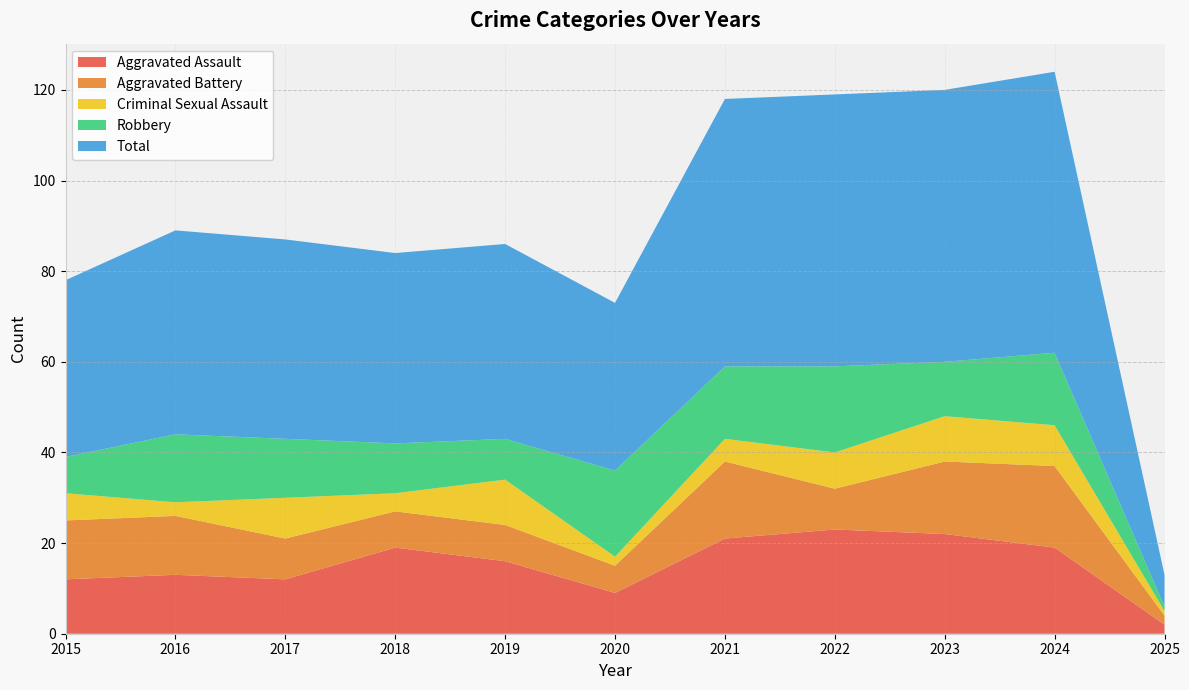

Reading left to right, transcribe all the data shown in this chart.

Aggravated Assault: 12	13	12	19	16	9	21	23	22	19	2
Aggravated Battery: 13	13	9	8	8	6	17	9	16	18	2
Criminal Sexual Assault: 6	3	9	4	10	2	5	8	10	9	1
Robbery: 8	15	13	11	9	19	16	19	12	16	1
Total: 39	45	44	42	43	37	59	60	60	62	7